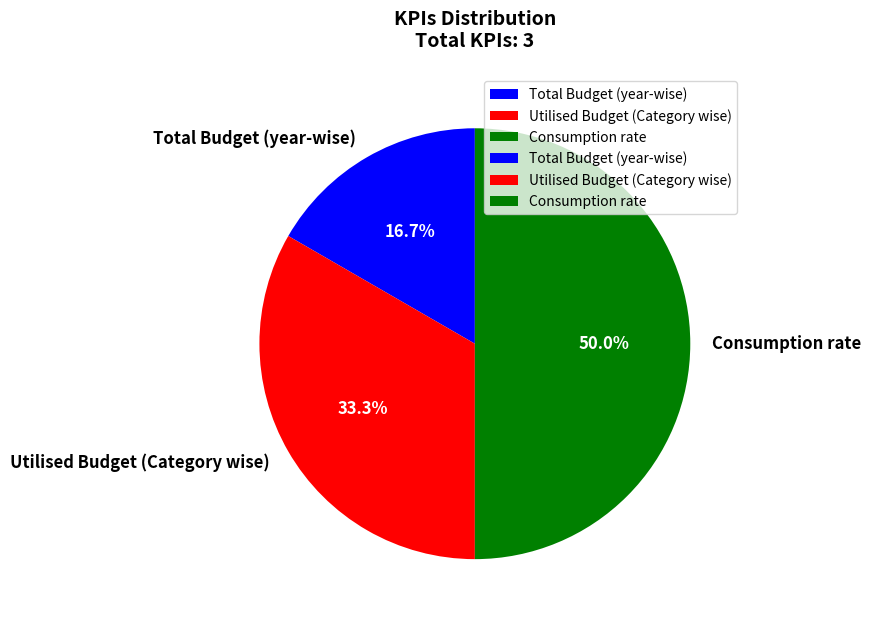

To the nearest percent, what is the difference between the largest and smallest slice percentages?

33%